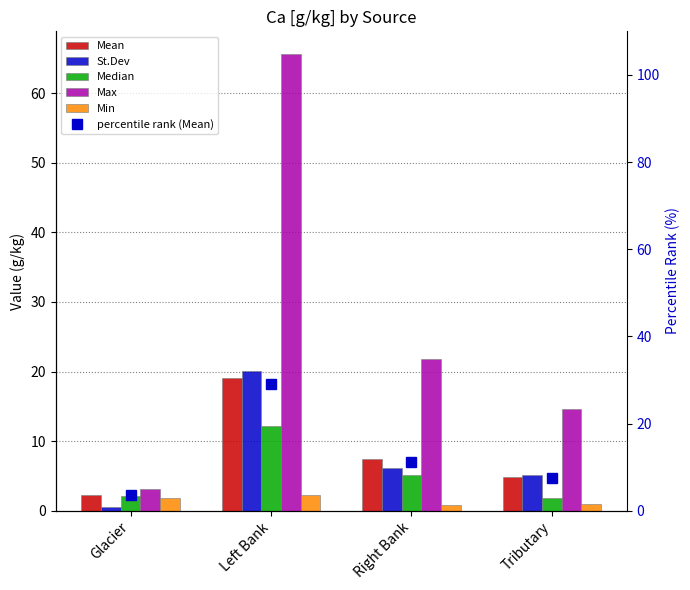

What is the minimum value for Mean?

2.3